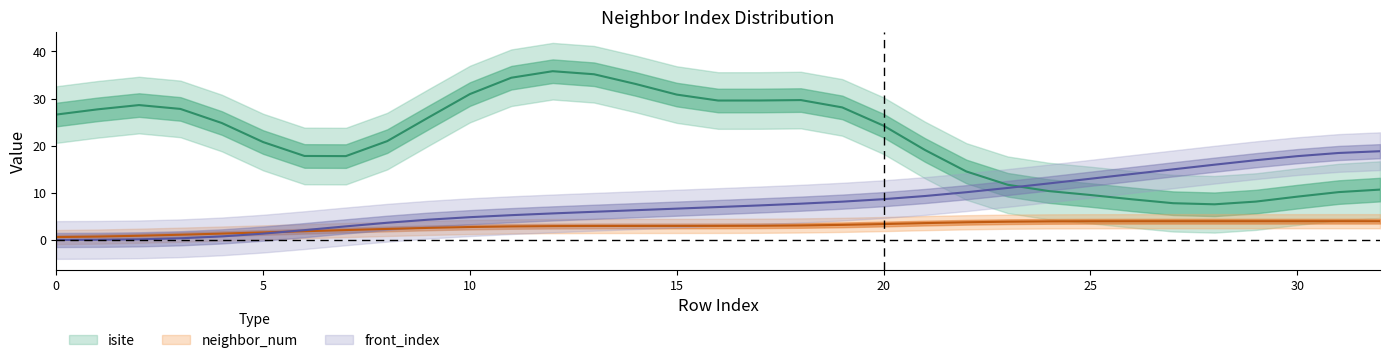

Where is neighbor_num nearest to the value 2?

7